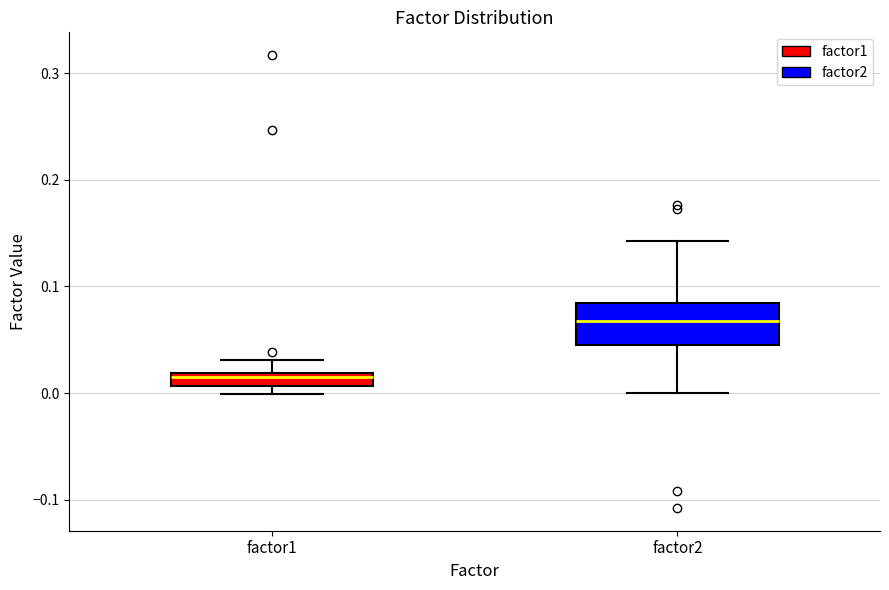

Which box is the tallest, from its lower edge to its upper edge?

factor2